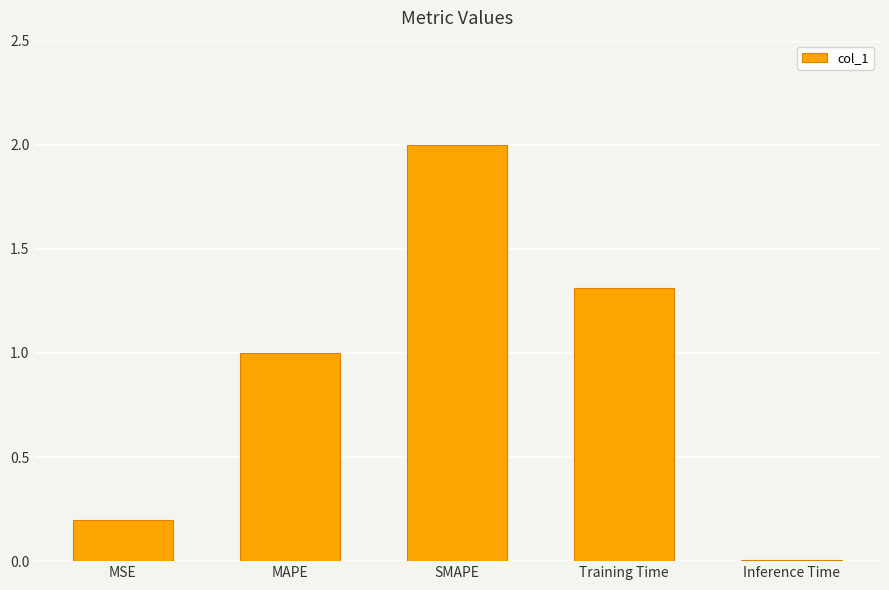

Where does the data first go above 1?

MAPE